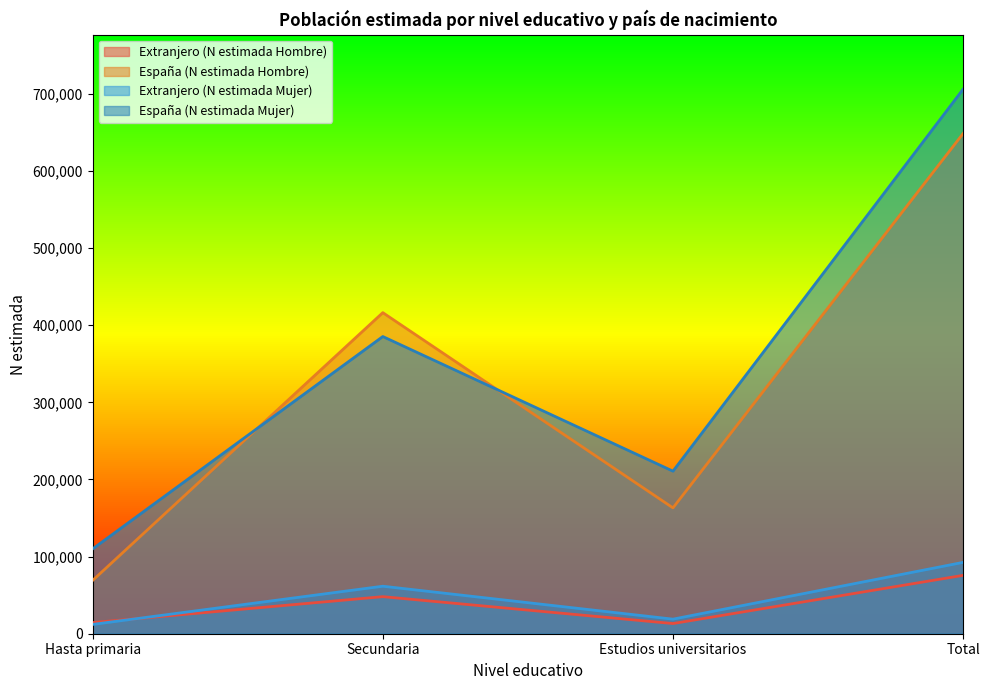

Reading right to left, list all the values displayed in this chart.

Extranjero (N estimada Hombre): Total=75696	Estudios universitarios=13190	Secundaria=48062	Hasta primaria=14443
España (N estimada Hombre): Total=648601	Estudios universitarios=163178	Secundaria=416307	Hasta primaria=69117
Extranjero (N estimada Mujer): Total=92516	Estudios universitarios=18883	Secundaria=61594	Hasta primaria=12040
España (N estimada Mujer): Total=706103	Estudios universitarios=210767	Secundaria=385331	Hasta primaria=110003